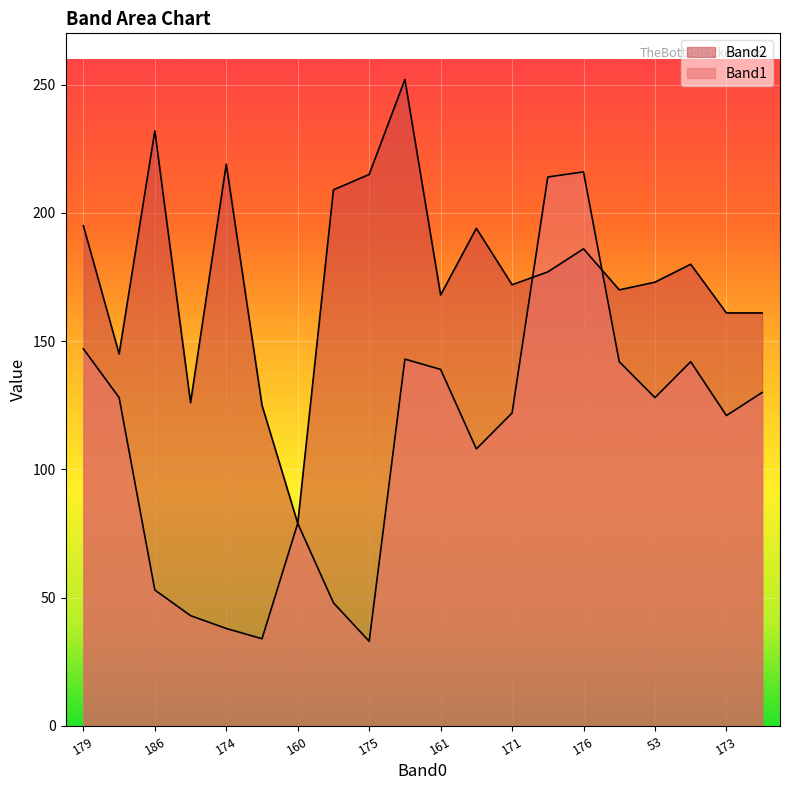

Between 16 and 38, which series saw the biggest shift?

Band1